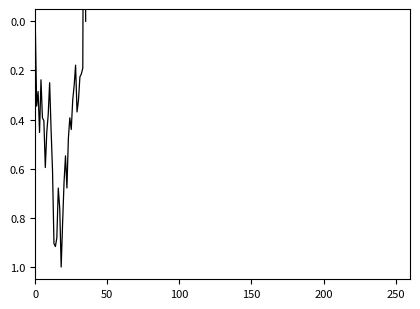

List the labels in order of value, largest first.

18, 14, 13, 15, 19, 17, 16, 22, 20, 12, 7, 21, 23, 150, 8, 11, 25, 6, 250, 24, 9, 29, 50, 26, 30, 100, 27, 10, 200, 31, 32, 33, 28, 0, 35, 34